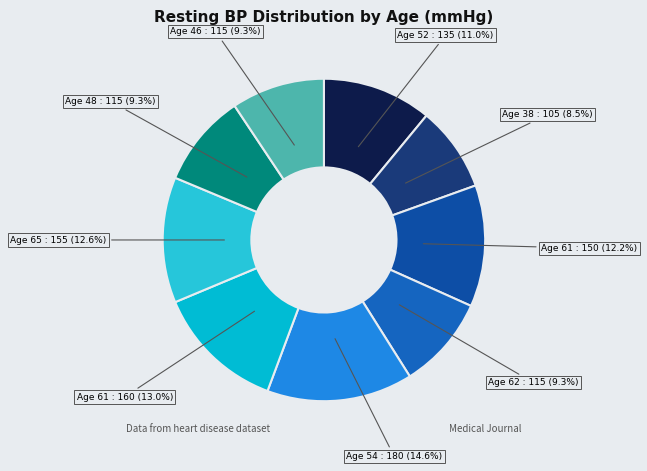

Do Age 52 : 135 (11.0%) and Age 62 : 115 (9.3%) together represent more than half of the pie?

No